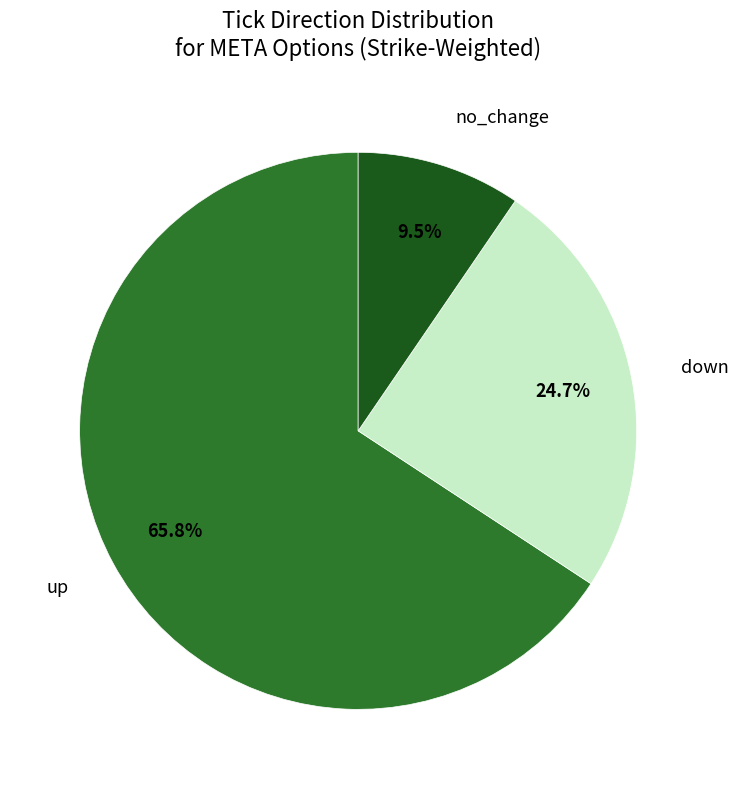

Approximately how many times larger is the value at down compared to up?

0.4